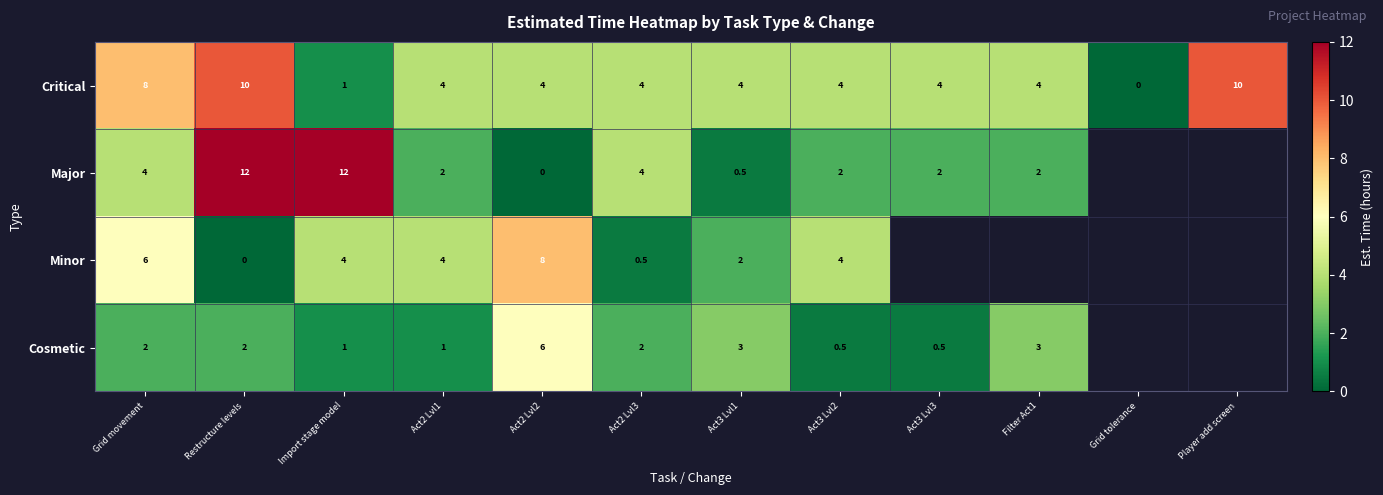

The value of Major at Grid movement is 4.0. True or false?

True